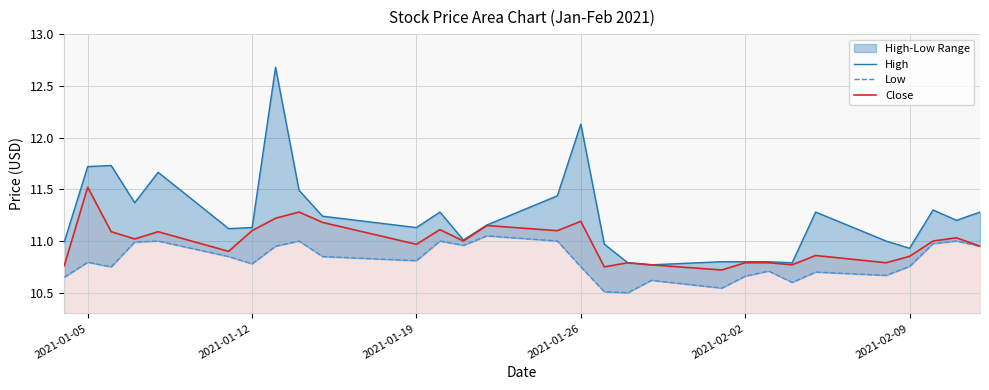

True or false: Close and High intersect in this chart.

False